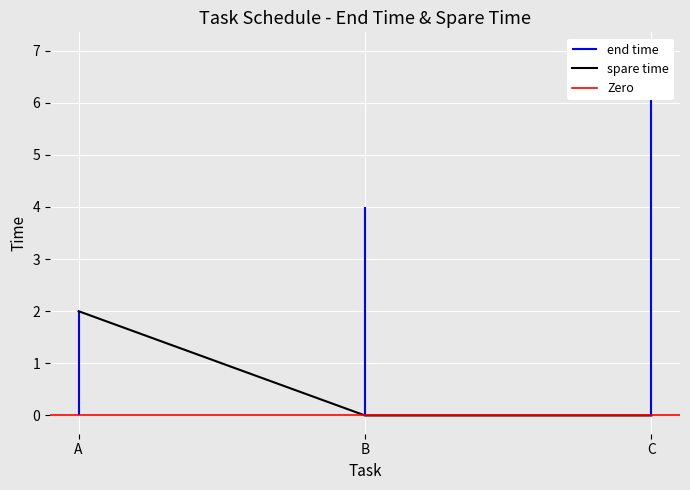

Is it true that spare time equals 2 at A?

True